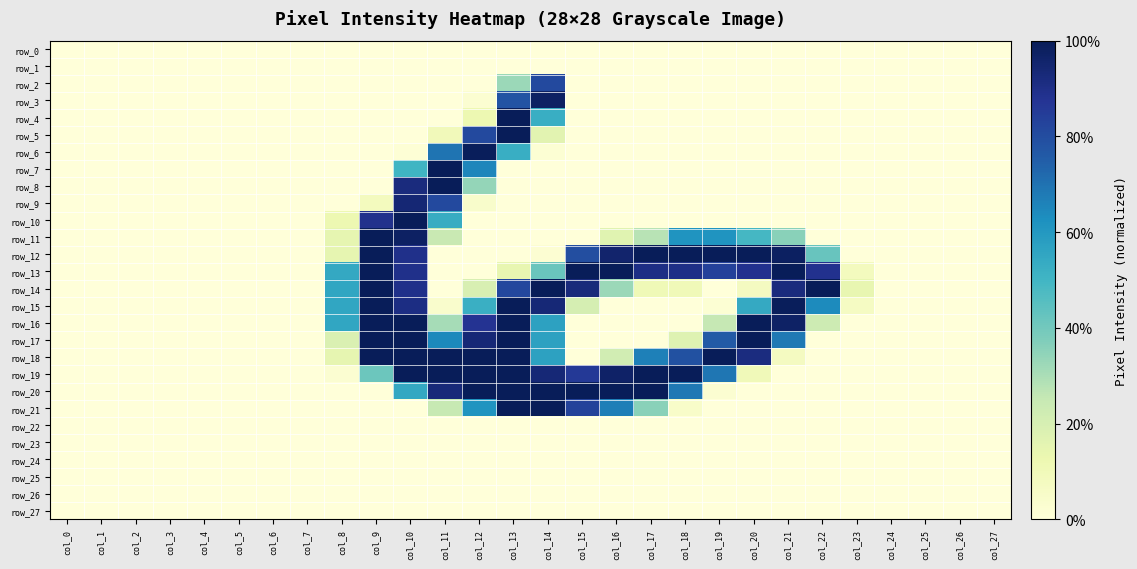

Reading right to left, transcribe all the data shown in this chart.

row_0: col_27=0.0	col_26=0.0	col_25=0.0	col_24=0.0	col_23=0.0	col_22=0.0	col_21=0.0	col_20=0.0	col_19=0.0	col_18=0.0	col_17=0.0	col_16=0.0	col_15=0.0	col_14=0.0	col_13=0.0	col_12=0.0	col_11=0.0	col_10=0.0	col_9=0.0	col_8=0.0	col_7=0.0	col_6=0.0	col_5=0.0	col_4=0.0	col_3=0.0	col_2=0.0	col_1=0.0	col_0=0.0
row_1: col_27=0.0	col_26=0.0	col_25=0.0	col_24=0.0	col_23=0.0	col_22=0.0	col_21=0.0	col_20=0.0	col_19=0.0	col_18=0.0	col_17=0.0	col_16=0.0	col_15=0.0	col_14=0.0	col_13=0.0	col_12=0.0	col_11=0.0	col_10=0.0	col_9=0.0	col_8=0.0	col_7=0.0	col_6=0.0	col_5=0.0	col_4=0.0	col_3=0.0	col_2=0.0	col_1=0.0	col_0=0.0
row_2: col_27=0.0	col_26=0.0	col_25=0.0	col_24=0.0	col_23=0.0	col_22=0.0	col_21=0.0	col_20=0.0	col_19=0.0	col_18=0.0	col_17=0.0	col_16=0.0	col_15=0.0	col_14=0.8	col_13=0.3	col_12=0.0	col_11=0.0	col_10=0.0	col_9=0.0	col_8=0.0	col_7=0.0	col_6=0.0	col_5=0.0	col_4=0.0	col_3=0.0	col_2=0.0	col_1=0.0	col_0=0.0
row_3: col_27=0.0	col_26=0.0	col_25=0.0	col_24=0.0	col_23=0.0	col_22=0.0	col_21=0.0	col_20=0.0	col_19=0.0	col_18=0.0	col_17=0.0	col_16=0.0	col_15=0.0	col_14=1.0	col_13=0.8	col_12=0.0	col_11=0.0	col_10=0.0	col_9=0.0	col_8=0.0	col_7=0.0	col_6=0.0	col_5=0.0	col_4=0.0	col_3=0.0	col_2=0.0	col_1=0.0	col_0=0.0
row_4: col_27=0.0	col_26=0.0	col_25=0.0	col_24=0.0	col_23=0.0	col_22=0.0	col_21=0.0	col_20=0.0	col_19=0.0	col_18=0.0	col_17=0.0	col_16=0.0	col_15=0.0	col_14=0.5	col_13=1.0	col_12=0.1	col_11=0.0	col_10=0.0	col_9=0.0	col_8=0.0	col_7=0.0	col_6=0.0	col_5=0.0	col_4=0.0	col_3=0.0	col_2=0.0	col_1=0.0	col_0=0.0
row_5: col_27=0.0	col_26=0.0	col_25=0.0	col_24=0.0	col_23=0.0	col_22=0.0	col_21=0.0	col_20=0.0	col_19=0.0	col_18=0.0	col_17=0.0	col_16=0.0	col_15=0.0	col_14=0.2	col_13=1.0	col_12=0.8	col_11=0.1	col_10=0.0	col_9=0.0	col_8=0.0	col_7=0.0	col_6=0.0	col_5=0.0	col_4=0.0	col_3=0.0	col_2=0.0	col_1=0.0	col_0=0.0
row_6: col_27=0.0	col_26=0.0	col_25=0.0	col_24=0.0	col_23=0.0	col_22=0.0	col_21=0.0	col_20=0.0	col_19=0.0	col_18=0.0	col_17=0.0	col_16=0.0	col_15=0.0	col_14=0.0	col_13=0.5	col_12=1.0	col_11=0.7	col_10=0.0	col_9=0.0	col_8=0.0	col_7=0.0	col_6=0.0	col_5=0.0	col_4=0.0	col_3=0.0	col_2=0.0	col_1=0.0	col_0=0.0
row_7: col_27=0.0	col_26=0.0	col_25=0.0	col_24=0.0	col_23=0.0	col_22=0.0	col_21=0.0	col_20=0.0	col_19=0.0	col_18=0.0	col_17=0.0	col_16=0.0	col_15=0.0	col_14=0.0	col_13=0.0	col_12=0.7	col_11=1.0	col_10=0.5	col_9=0.0	col_8=0.0	col_7=0.0	col_6=0.0	col_5=0.0	col_4=0.0	col_3=0.0	col_2=0.0	col_1=0.0	col_0=0.0
row_8: col_27=0.0	col_26=0.0	col_25=0.0	col_24=0.0	col_23=0.0	col_22=0.0	col_21=0.0	col_20=0.0	col_19=0.0	col_18=0.0	col_17=0.0	col_16=0.0	col_15=0.0	col_14=0.0	col_13=0.0	col_12=0.3	col_11=1.0	col_10=0.9	col_9=0.0	col_8=0.0	col_7=0.0	col_6=0.0	col_5=0.0	col_4=0.0	col_3=0.0	col_2=0.0	col_1=0.0	col_0=0.0
row_9: col_27=0.0	col_26=0.0	col_25=0.0	col_24=0.0	col_23=0.0	col_22=0.0	col_21=0.0	col_20=0.0	col_19=0.0	col_18=0.0	col_17=0.0	col_16=0.0	col_15=0.0	col_14=0.0	col_13=0.0	col_12=0.0	col_11=0.8	col_10=0.9	col_9=0.1	col_8=0.0	col_7=0.0	col_6=0.0	col_5=0.0	col_4=0.0	col_3=0.0	col_2=0.0	col_1=0.0	col_0=0.0
row_10: col_27=0.0	col_26=0.0	col_25=0.0	col_24=0.0	col_23=0.0	col_22=0.0	col_21=0.0	col_20=0.0	col_19=0.0	col_18=0.0	col_17=0.0	col_16=0.0	col_15=0.0	col_14=0.0	col_13=0.0	col_12=0.0	col_11=0.5	col_10=1.0	col_9=0.9	col_8=0.1	col_7=0.0	col_6=0.0	col_5=0.0	col_4=0.0	col_3=0.0	col_2=0.0	col_1=0.0	col_0=0.0
row_11: col_27=0.0	col_26=0.0	col_25=0.0	col_24=0.0	col_23=0.0	col_22=0.0	col_21=0.4	col_20=0.5	col_19=0.6	col_18=0.6	col_17=0.3	col_16=0.2	col_15=0.0	col_14=0.0	col_13=0.0	col_12=0.0	col_11=0.2	col_10=1.0	col_9=1.0	col_8=0.1	col_7=0.0	col_6=0.0	col_5=0.0	col_4=0.0	col_3=0.0	col_2=0.0	col_1=0.0	col_0=0.0
row_12: col_27=0.0	col_26=0.0	col_25=0.0	col_24=0.0	col_23=0.0	col_22=0.4	col_21=1.0	col_20=1.0	col_19=1.0	col_18=1.0	col_17=1.0	col_16=1.0	col_15=0.8	col_14=0.0	col_13=0.0	col_12=0.0	col_11=0.0	col_10=0.9	col_9=1.0	col_8=0.1	col_7=0.0	col_6=0.0	col_5=0.0	col_4=0.0	col_3=0.0	col_2=0.0	col_1=0.0	col_0=0.0
row_13: col_27=0.0	col_26=0.0	col_25=0.0	col_24=0.0	col_23=0.1	col_22=0.9	col_21=1.0	col_20=0.9	col_19=0.8	col_18=0.9	col_17=0.9	col_16=1.0	col_15=1.0	col_14=0.4	col_13=0.1	col_12=0.0	col_11=0.0	col_10=0.9	col_9=1.0	col_8=0.5	col_7=0.0	col_6=0.0	col_5=0.0	col_4=0.0	col_3=0.0	col_2=0.0	col_1=0.0	col_0=0.0
row_14: col_27=0.0	col_26=0.0	col_25=0.0	col_24=0.0	col_23=0.1	col_22=1.0	col_21=0.9	col_20=0.1	col_19=0.0	col_18=0.1	col_17=0.1	col_16=0.3	col_15=0.9	col_14=1.0	col_13=0.8	col_12=0.2	col_11=0.0	col_10=0.9	col_9=1.0	col_8=0.6	col_7=0.0	col_6=0.0	col_5=0.0	col_4=0.0	col_3=0.0	col_2=0.0	col_1=0.0	col_0=0.0
row_15: col_27=0.0	col_26=0.0	col_25=0.0	col_24=0.0	col_23=0.1	col_22=0.6	col_21=1.0	col_20=0.5	col_19=0.0	col_18=0.0	col_17=0.0	col_16=0.0	col_15=0.2	col_14=0.9	col_13=1.0	col_12=0.5	col_11=0.0	col_10=0.9	col_9=1.0	col_8=0.6	col_7=0.0	col_6=0.0	col_5=0.0	col_4=0.0	col_3=0.0	col_2=0.0	col_1=0.0	col_0=0.0
row_16: col_27=0.0	col_26=0.0	col_25=0.0	col_24=0.0	col_23=0.0	col_22=0.2	col_21=1.0	col_20=1.0	col_19=0.3	col_18=0.0	col_17=0.0	col_16=0.0	col_15=0.0	col_14=0.6	col_13=1.0	col_12=0.9	col_11=0.3	col_10=1.0	col_9=1.0	col_8=0.6	col_7=0.0	col_6=0.0	col_5=0.0	col_4=0.0	col_3=0.0	col_2=0.0	col_1=0.0	col_0=0.0
row_17: col_27=0.0	col_26=0.0	col_25=0.0	col_24=0.0	col_23=0.0	col_22=0.0	col_21=0.7	col_20=1.0	col_19=0.8	col_18=0.2	col_17=0.0	col_16=0.0	col_15=0.0	col_14=0.6	col_13=1.0	col_12=0.9	col_11=0.6	col_10=1.0	col_9=1.0	col_8=0.2	col_7=0.0	col_6=0.0	col_5=0.0	col_4=0.0	col_3=0.0	col_2=0.0	col_1=0.0	col_0=0.0
row_18: col_27=0.0	col_26=0.0	col_25=0.0	col_24=0.0	col_23=0.0	col_22=0.0	col_21=0.1	col_20=0.9	col_19=1.0	col_18=0.8	col_17=0.7	col_16=0.2	col_15=0.0	col_14=0.6	col_13=1.0	col_12=1.0	col_11=1.0	col_10=1.0	col_9=1.0	col_8=0.1	col_7=0.0	col_6=0.0	col_5=0.0	col_4=0.0	col_3=0.0	col_2=0.0	col_1=0.0	col_0=0.0
row_19: col_27=0.0	col_26=0.0	col_25=0.0	col_24=0.0	col_23=0.0	col_22=0.0	col_21=0.0	col_20=0.1	col_19=0.7	col_18=1.0	col_17=1.0	col_16=1.0	col_15=0.9	col_14=0.9	col_13=1.0	col_12=1.0	col_11=1.0	col_10=1.0	col_9=0.4	col_8=0.0	col_7=0.0	col_6=0.0	col_5=0.0	col_4=0.0	col_3=0.0	col_2=0.0	col_1=0.0	col_0=0.0
row_20: col_27=0.0	col_26=0.0	col_25=0.0	col_24=0.0	col_23=0.0	col_22=0.0	col_21=0.0	col_20=0.0	col_19=0.0	col_18=0.7	col_17=1.0	col_16=1.0	col_15=1.0	col_14=1.0	col_13=1.0	col_12=1.0	col_11=0.9	col_10=0.5	col_9=0.0	col_8=0.0	col_7=0.0	col_6=0.0	col_5=0.0	col_4=0.0	col_3=0.0	col_2=0.0	col_1=0.0	col_0=0.0
row_21: col_27=0.0	col_26=0.0	col_25=0.0	col_24=0.0	col_23=0.0	col_22=0.0	col_21=0.0	col_20=0.0	col_19=0.0	col_18=0.0	col_17=0.4	col_16=0.7	col_15=0.8	col_14=1.0	col_13=1.0	col_12=0.6	col_11=0.2	col_10=0.0	col_9=0.0	col_8=0.0	col_7=0.0	col_6=0.0	col_5=0.0	col_4=0.0	col_3=0.0	col_2=0.0	col_1=0.0	col_0=0.0
row_22: col_27=0.0	col_26=0.0	col_25=0.0	col_24=0.0	col_23=0.0	col_22=0.0	col_21=0.0	col_20=0.0	col_19=0.0	col_18=0.0	col_17=0.0	col_16=0.0	col_15=0.0	col_14=0.0	col_13=0.0	col_12=0.0	col_11=0.0	col_10=0.0	col_9=0.0	col_8=0.0	col_7=0.0	col_6=0.0	col_5=0.0	col_4=0.0	col_3=0.0	col_2=0.0	col_1=0.0	col_0=0.0
row_23: col_27=0.0	col_26=0.0	col_25=0.0	col_24=0.0	col_23=0.0	col_22=0.0	col_21=0.0	col_20=0.0	col_19=0.0	col_18=0.0	col_17=0.0	col_16=0.0	col_15=0.0	col_14=0.0	col_13=0.0	col_12=0.0	col_11=0.0	col_10=0.0	col_9=0.0	col_8=0.0	col_7=0.0	col_6=0.0	col_5=0.0	col_4=0.0	col_3=0.0	col_2=0.0	col_1=0.0	col_0=0.0
row_24: col_27=0.0	col_26=0.0	col_25=0.0	col_24=0.0	col_23=0.0	col_22=0.0	col_21=0.0	col_20=0.0	col_19=0.0	col_18=0.0	col_17=0.0	col_16=0.0	col_15=0.0	col_14=0.0	col_13=0.0	col_12=0.0	col_11=0.0	col_10=0.0	col_9=0.0	col_8=0.0	col_7=0.0	col_6=0.0	col_5=0.0	col_4=0.0	col_3=0.0	col_2=0.0	col_1=0.0	col_0=0.0
row_25: col_27=0.0	col_26=0.0	col_25=0.0	col_24=0.0	col_23=0.0	col_22=0.0	col_21=0.0	col_20=0.0	col_19=0.0	col_18=0.0	col_17=0.0	col_16=0.0	col_15=0.0	col_14=0.0	col_13=0.0	col_12=0.0	col_11=0.0	col_10=0.0	col_9=0.0	col_8=0.0	col_7=0.0	col_6=0.0	col_5=0.0	col_4=0.0	col_3=0.0	col_2=0.0	col_1=0.0	col_0=0.0
row_26: col_27=0.0	col_26=0.0	col_25=0.0	col_24=0.0	col_23=0.0	col_22=0.0	col_21=0.0	col_20=0.0	col_19=0.0	col_18=0.0	col_17=0.0	col_16=0.0	col_15=0.0	col_14=0.0	col_13=0.0	col_12=0.0	col_11=0.0	col_10=0.0	col_9=0.0	col_8=0.0	col_7=0.0	col_6=0.0	col_5=0.0	col_4=0.0	col_3=0.0	col_2=0.0	col_1=0.0	col_0=0.0
row_27: col_27=0.0	col_26=0.0	col_25=0.0	col_24=0.0	col_23=0.0	col_22=0.0	col_21=0.0	col_20=0.0	col_19=0.0	col_18=0.0	col_17=0.0	col_16=0.0	col_15=0.0	col_14=0.0	col_13=0.0	col_12=0.0	col_11=0.0	col_10=0.0	col_9=0.0	col_8=0.0	col_7=0.0	col_6=0.0	col_5=0.0	col_4=0.0	col_3=0.0	col_2=0.0	col_1=0.0	col_0=0.0